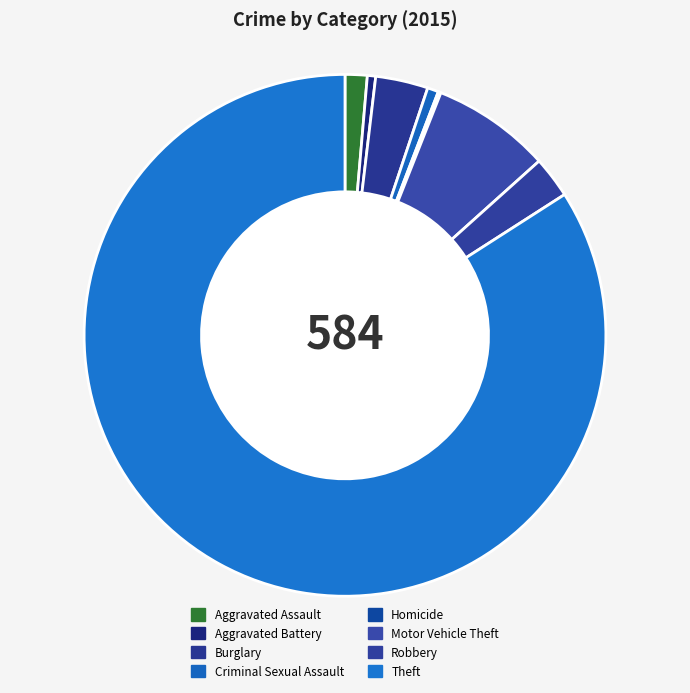

True or false: Motor Vehicle Theft accounts for 7% of the total.

True